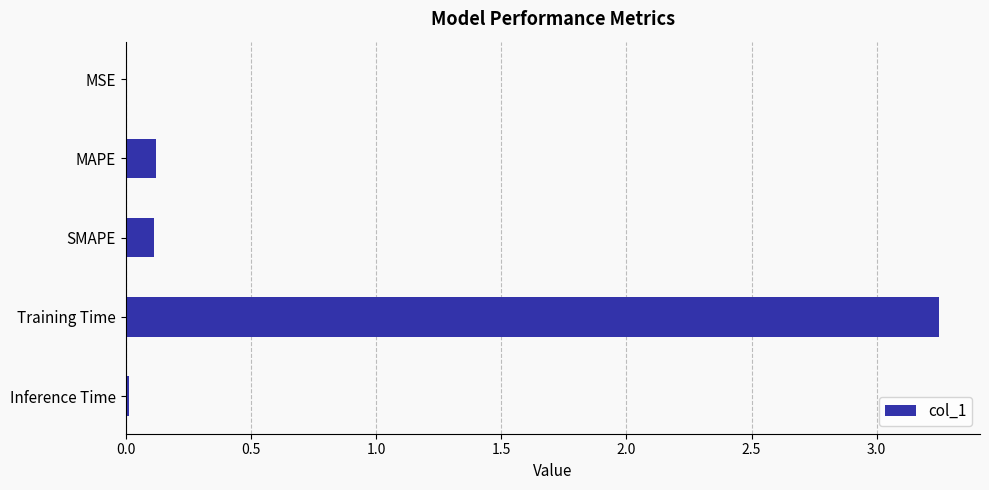

At which category does the chart reach its peak across all series?

Training Time